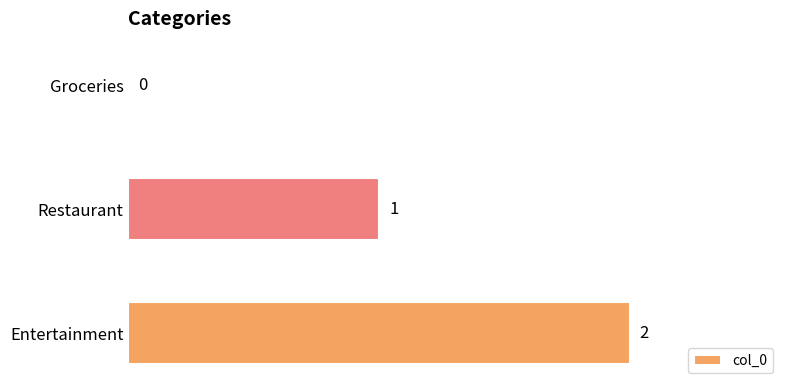

Between Groceries and Entertainment, which is larger?

Entertainment